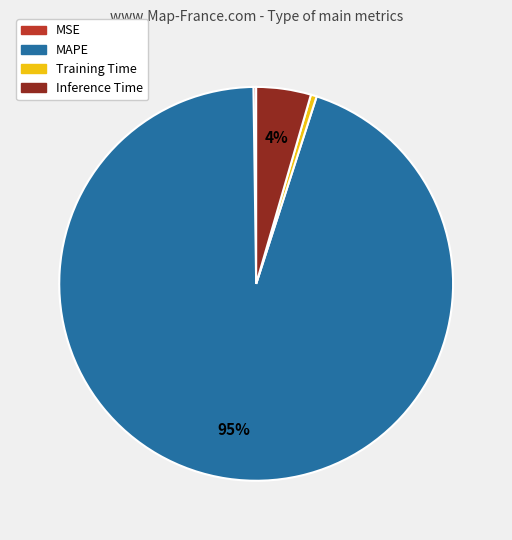

Combined, do MAPE and Training Time account for over 50%?

Yes